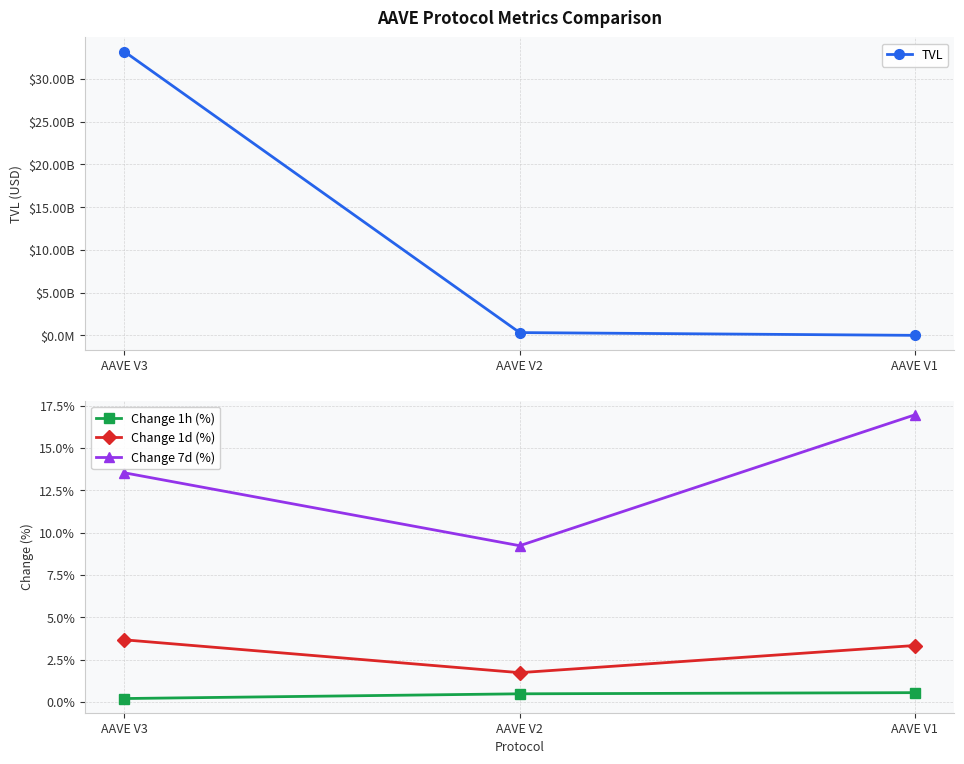

True or false: Change 1h (%) has a value of 0.2 at AAVE V3.

True